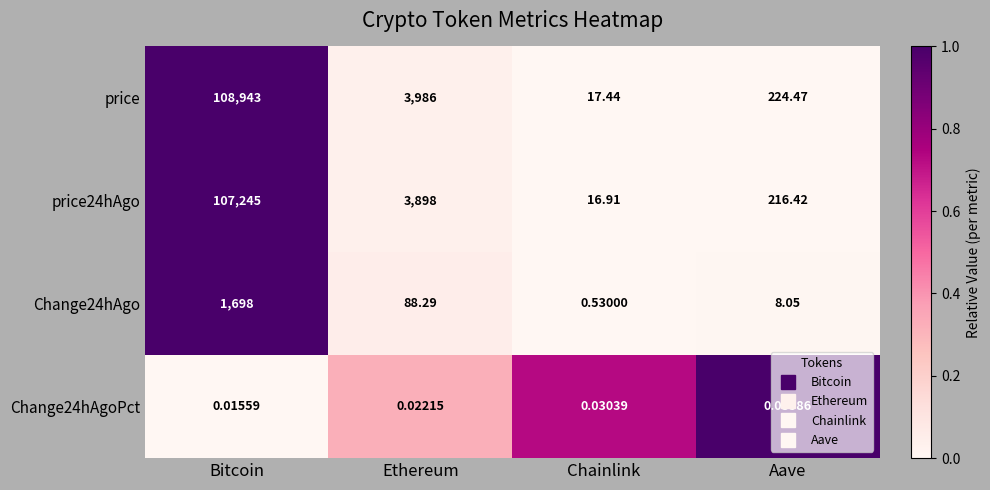

Which label corresponds to the smallest value in the chart?

Bitcoin